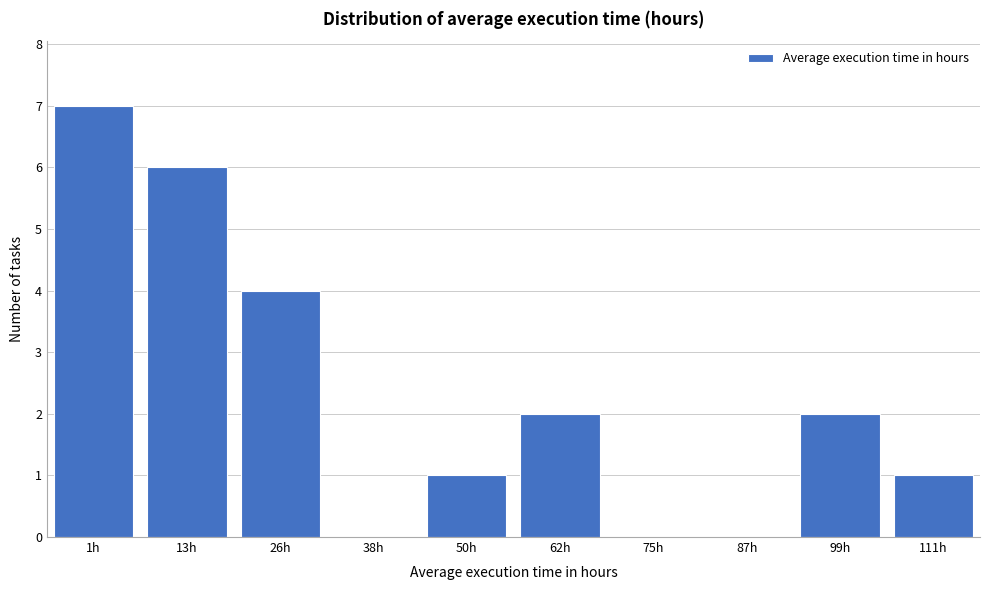

Reading left to right, what are all the values shown in this chart?

1h=7	13h=6	26h=4	38h=0	50h=1	62h=2	75h=0	87h=0	99h=2	111h=1